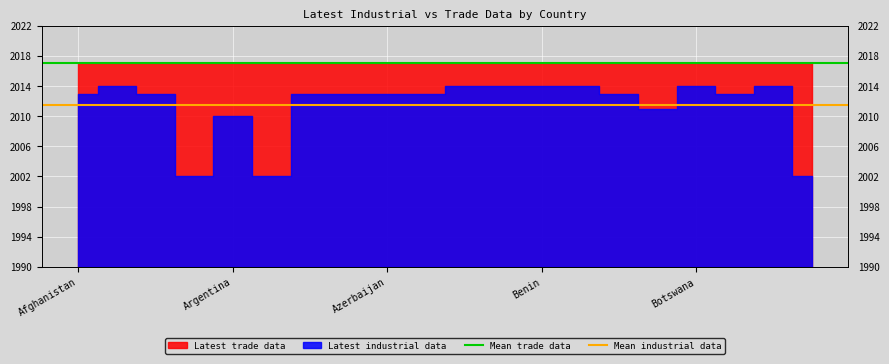

Between Afghanistan and Argentina, which is larger?

Afghanistan